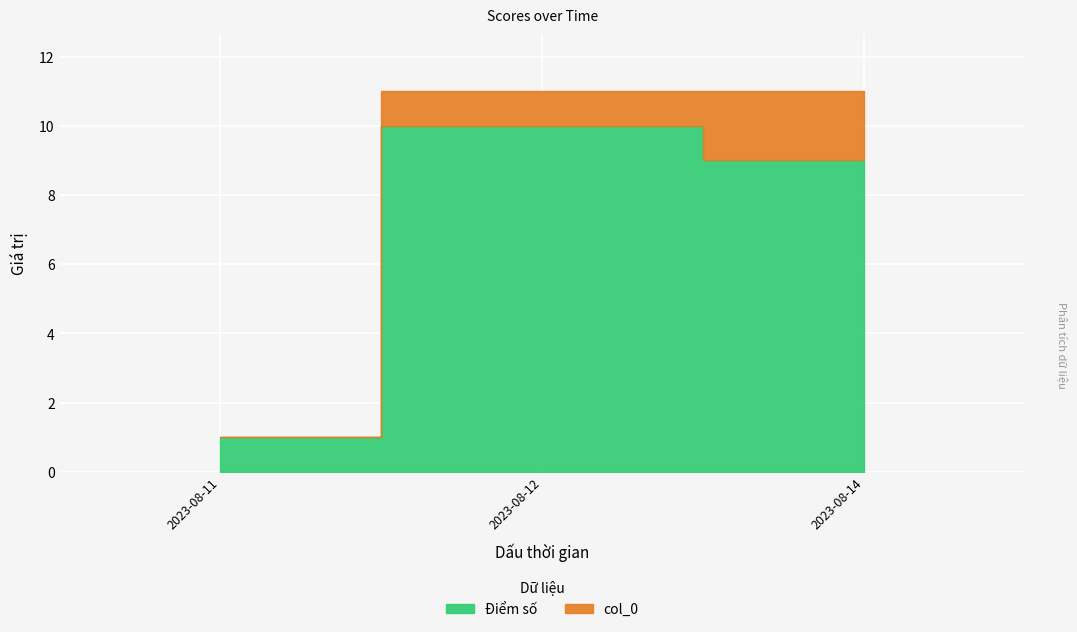

At how many categories does at least one series exceed 3?

2